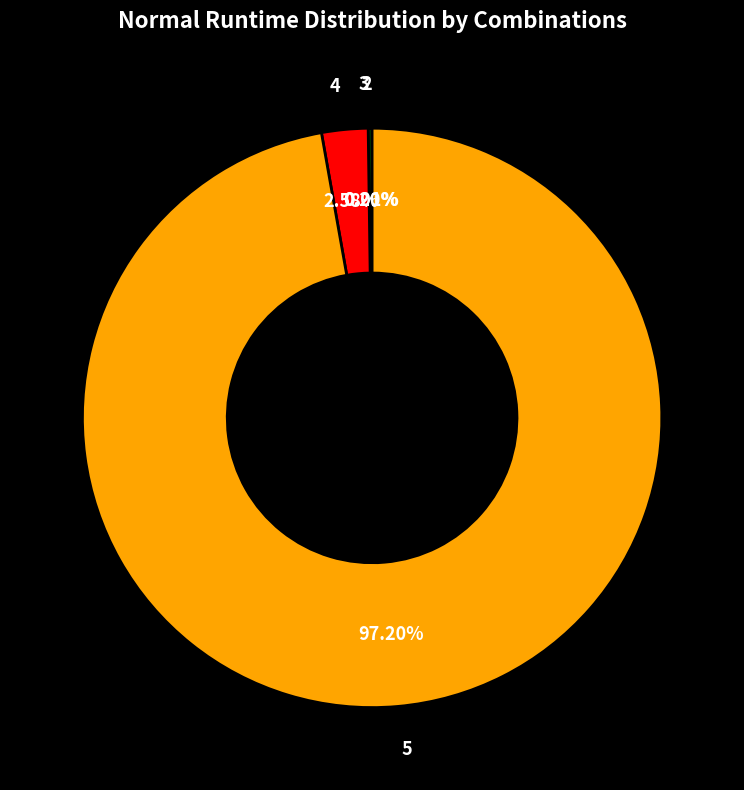

Which slice represents more than half of the pie?

5